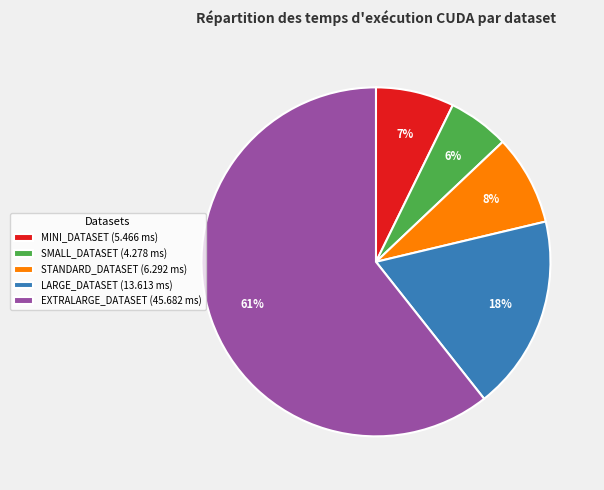

What is the smallest slice in the pie chart?

SMALL_DATASET